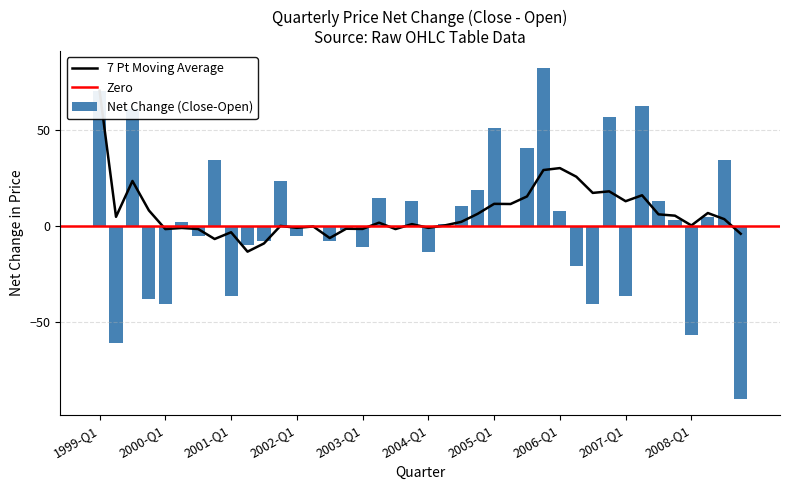

What is the sum of all Net Change (Close-Open) values?

125.5